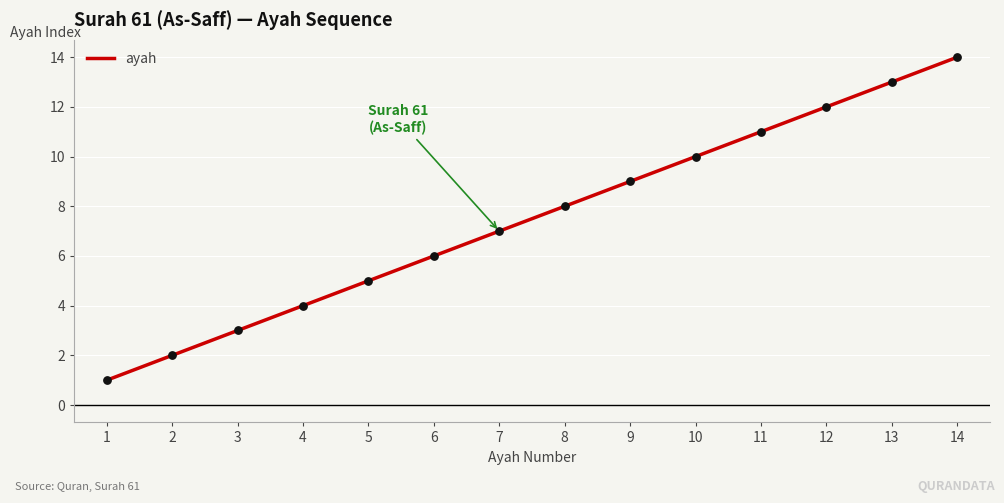

Between 12 and 9, which is larger?

12